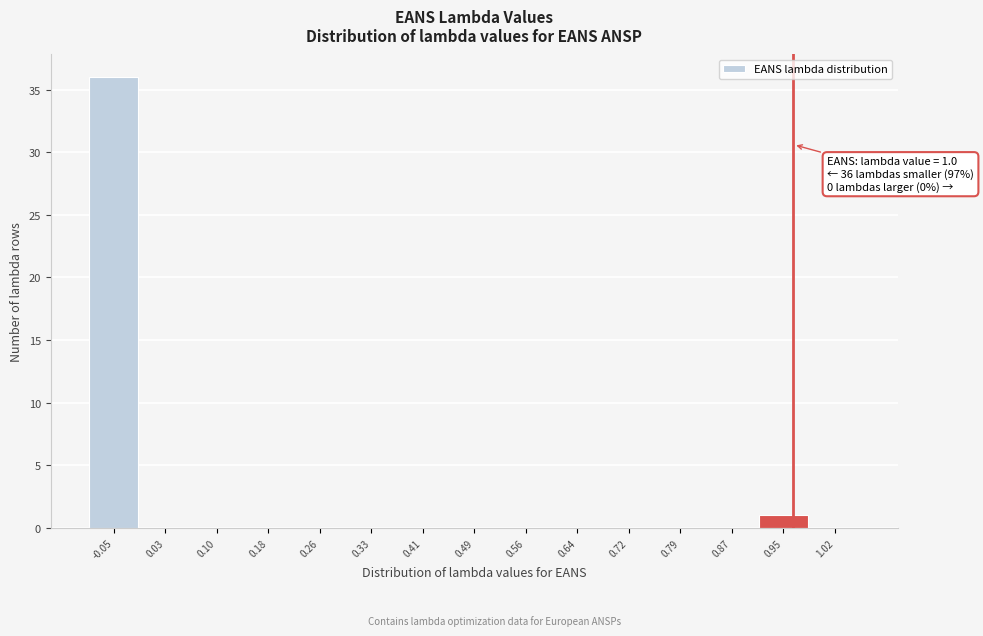

Reading left to right, list all the values displayed in this chart.

-0.05=36	0.03=0	0.10=0	0.18=0	0.26=0	0.33=0	0.41=0	0.49=0	0.56=0	0.64=0	0.72=0	0.79=0	0.87=0	0.95=1	1.02=0